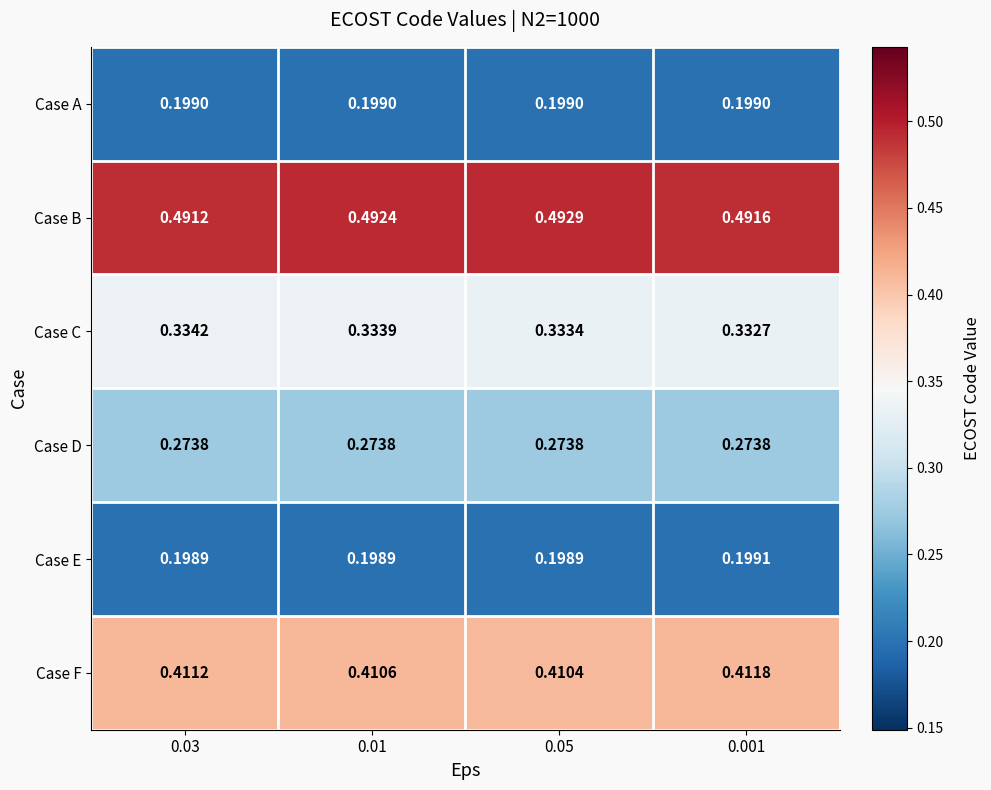

Which series has the largest range (max minus min)?

Case B